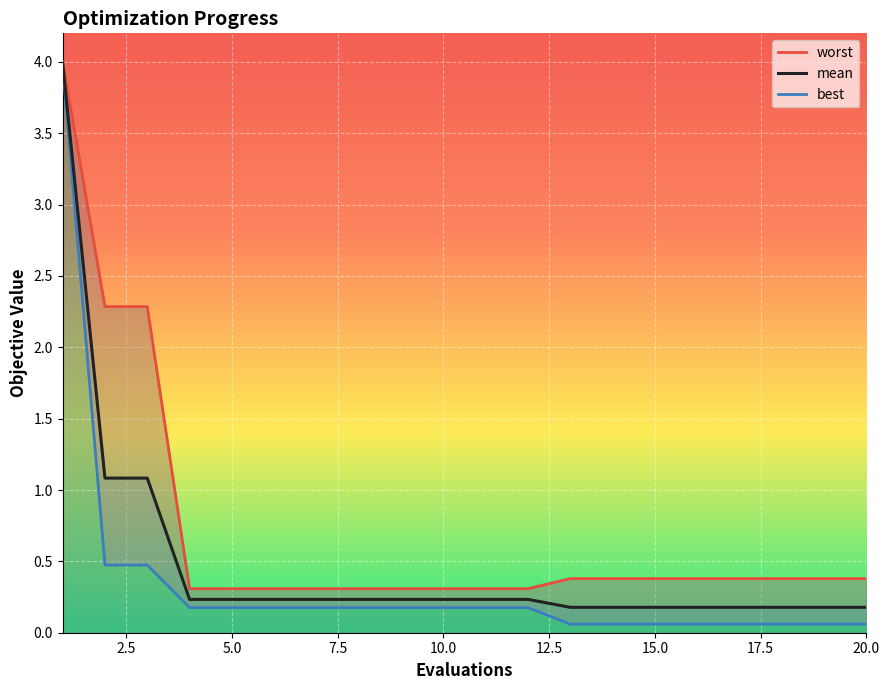

True or false: best and worst cross at least once.

False